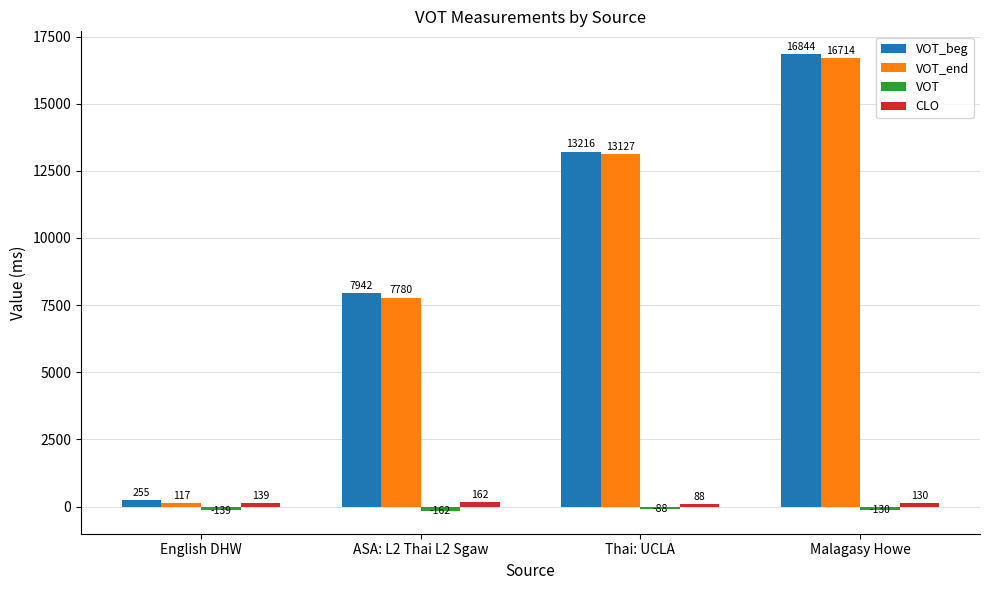

How many bars are there in total?

16